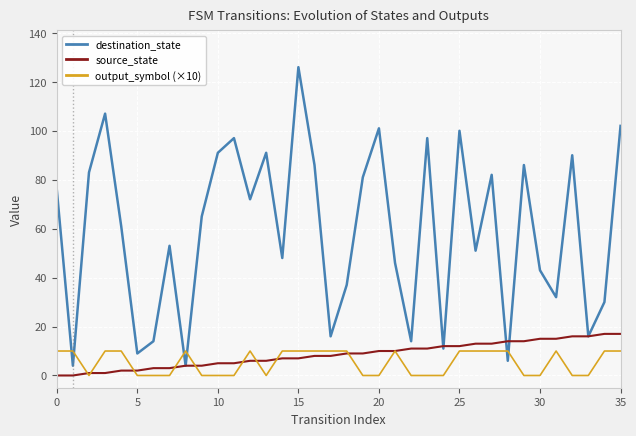

What is the difference between the second highest and second lowest values in the source_state series?

17